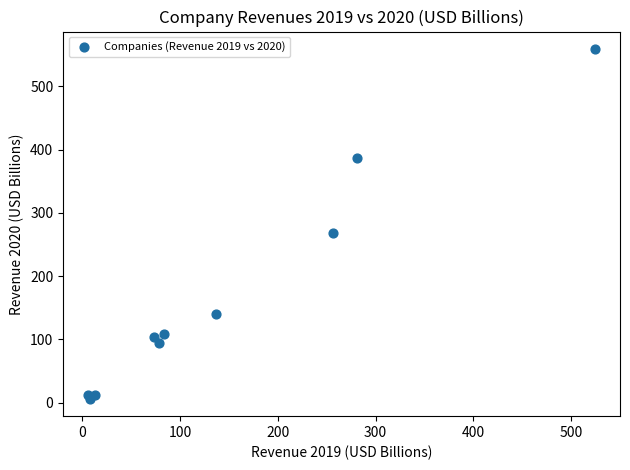

What Y value in the scatter plot is closest to 282?

268.7